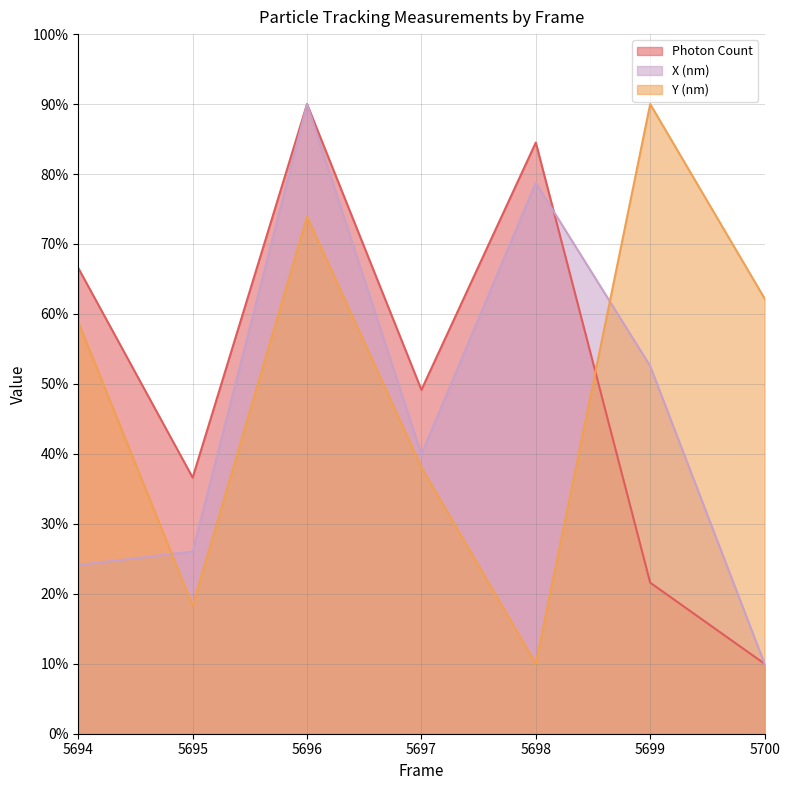

At which category is the sum across all series the highest?

5696